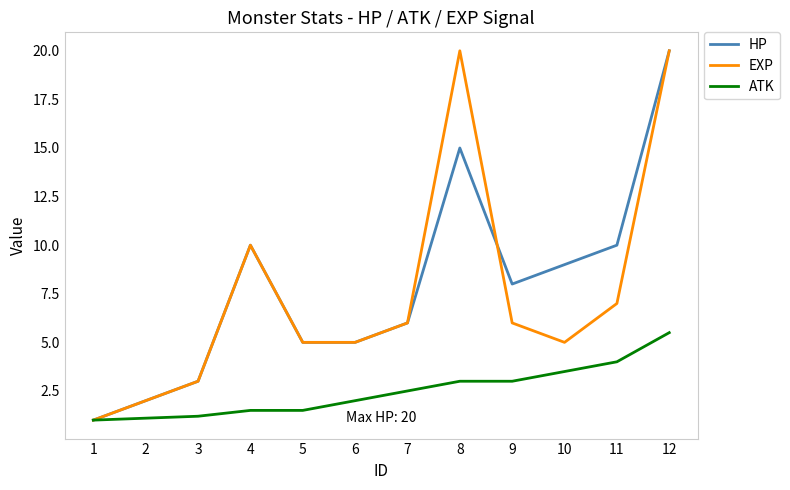

What is the average value of the EXP series?

7.5